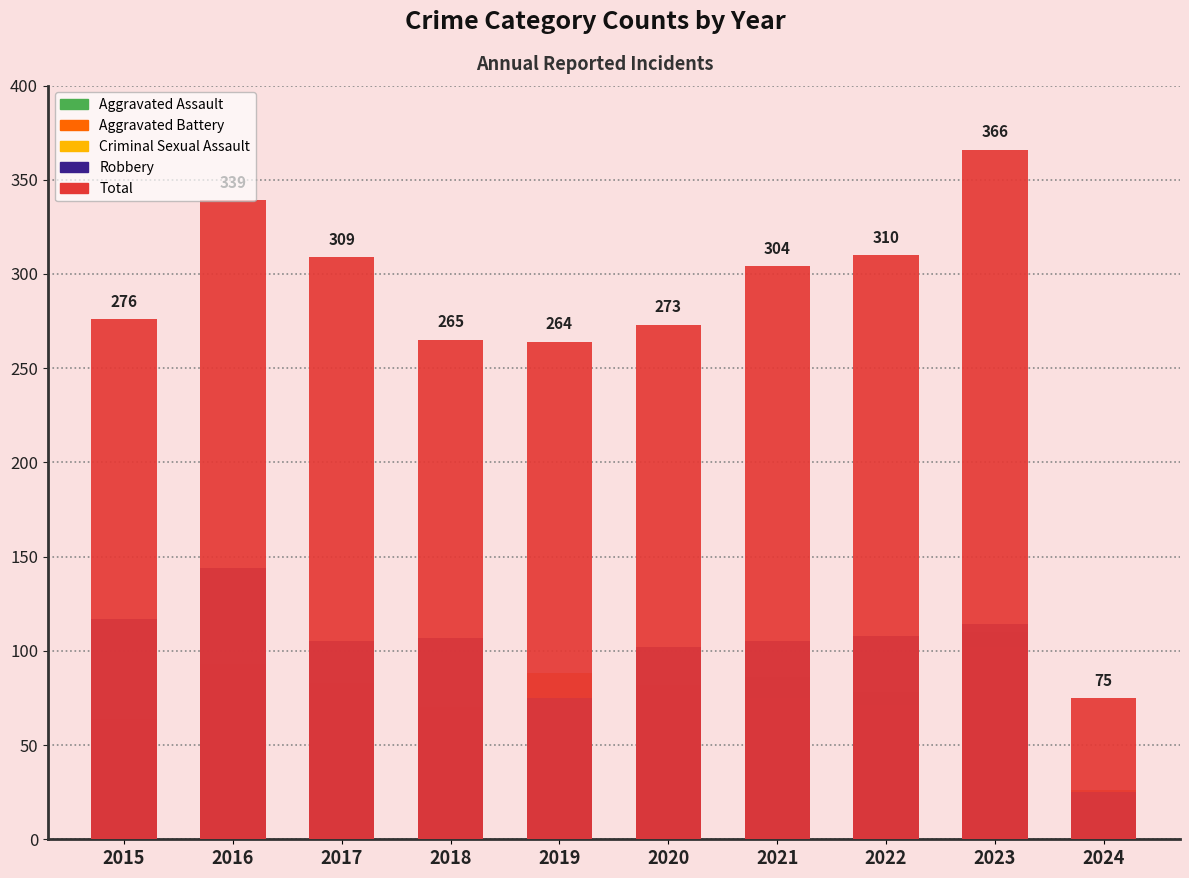

Which series has the widest spread of values?

Total